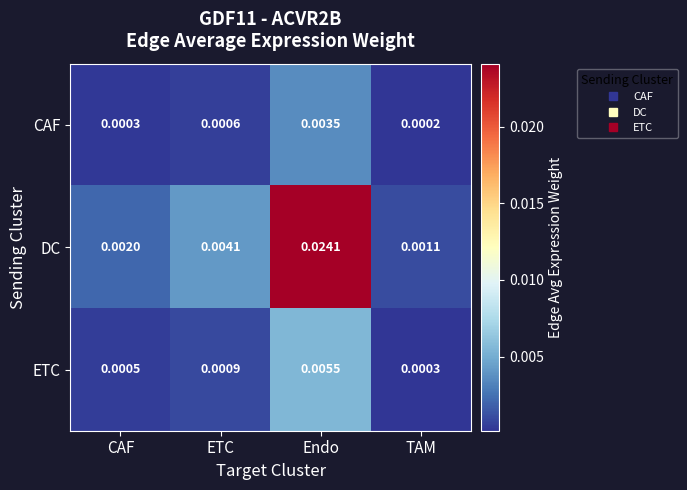

Rank the series at TAM from highest to lowest value.

DC, ETC, CAF